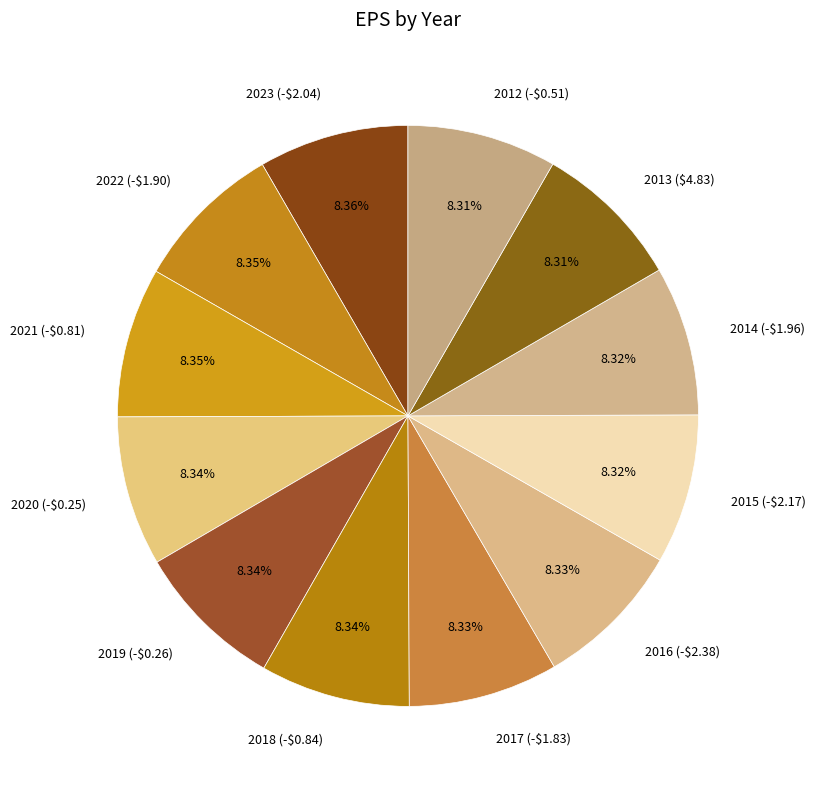

To the nearest percent, what percentage of the pie is 2012 (-$0.51)?

8%